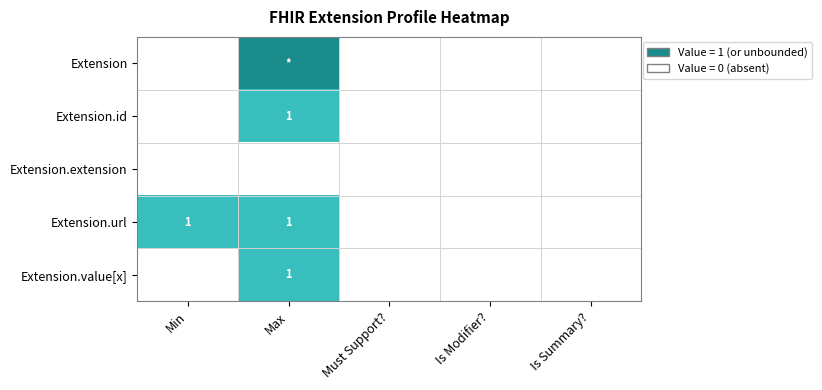

The value of Extension.url at Max is 1. True or false?

True